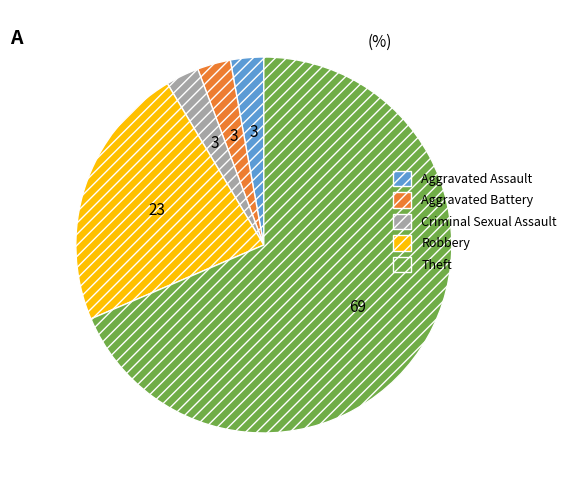

Which slice is the largest?

Theft